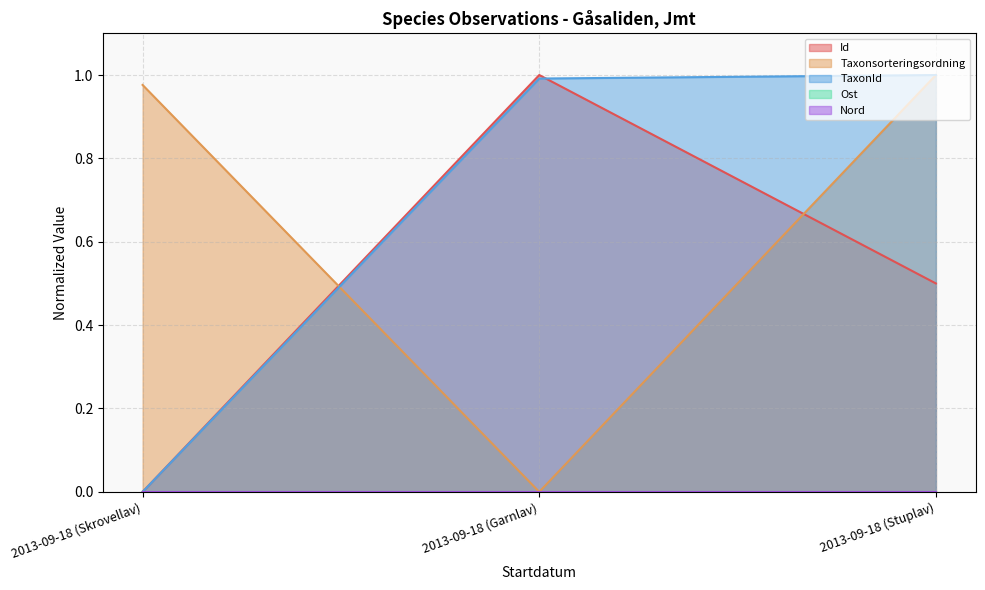

Does the chart have visible grid lines?

Yes